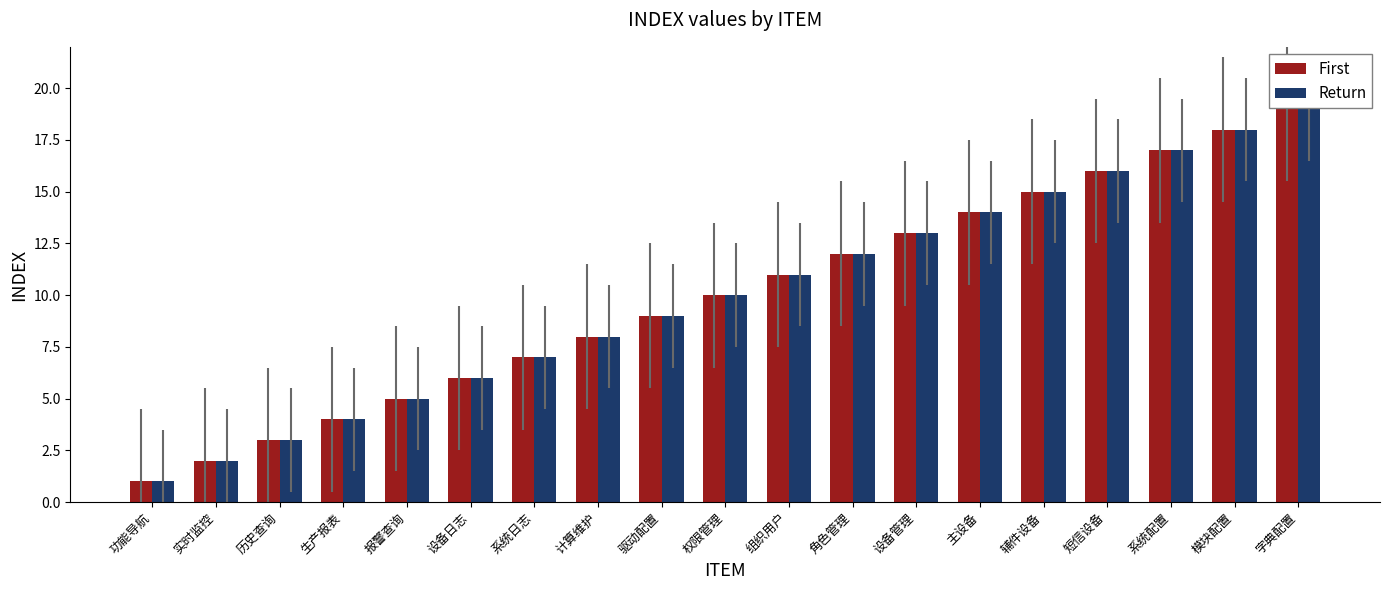

What is the label of the 11th bar from the left?

组织用户